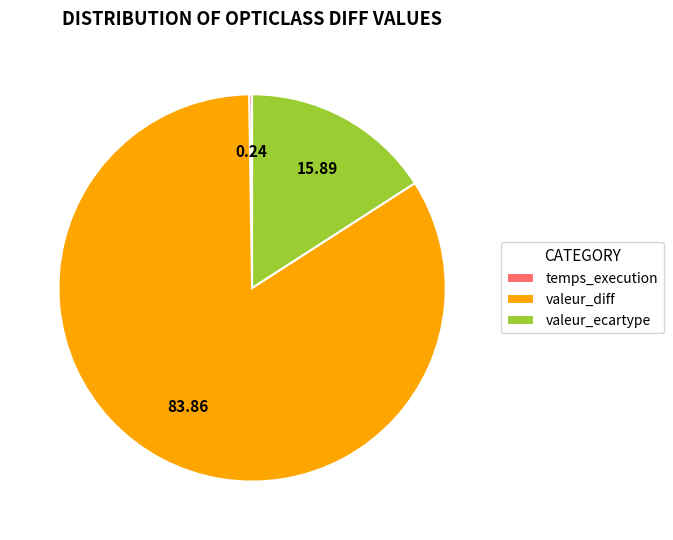

Which category accounts for the majority?

valeur_diff